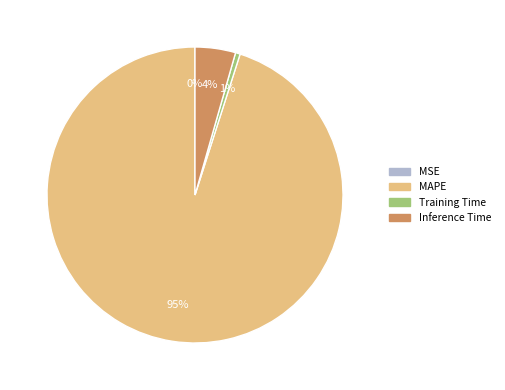

What percentage is the MAPE slice, to the nearest percent?

95%